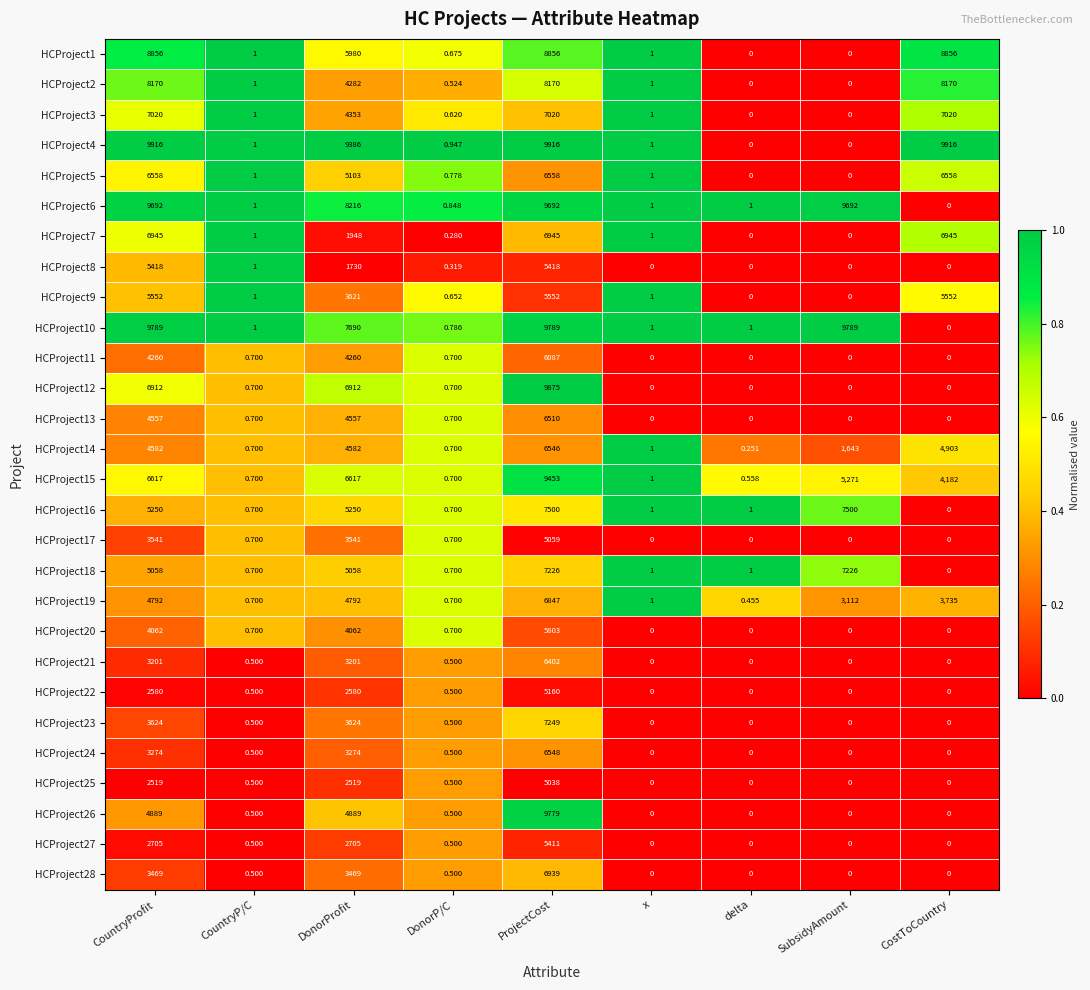

At which label is HCProject9 closest to 2776?

DonorProfit